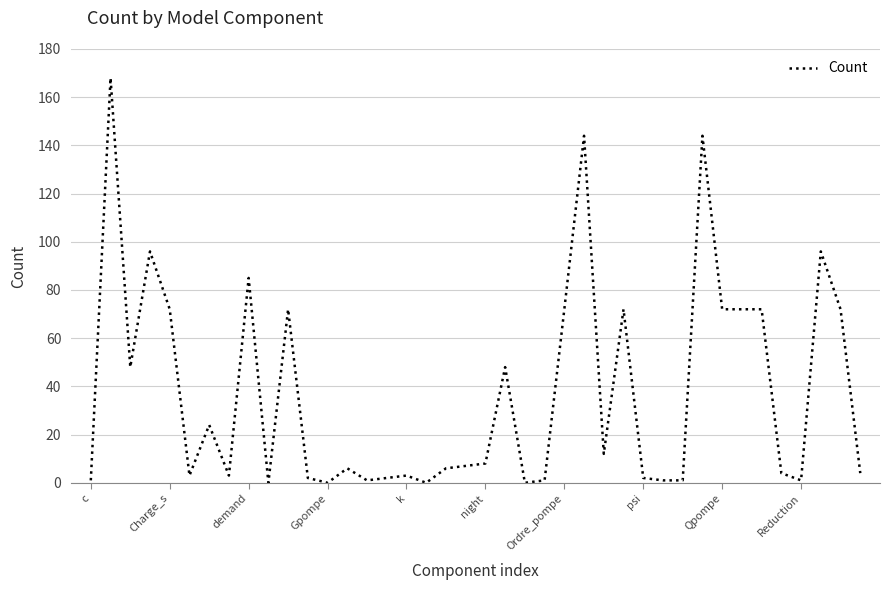

What is the greatest value displayed?

168